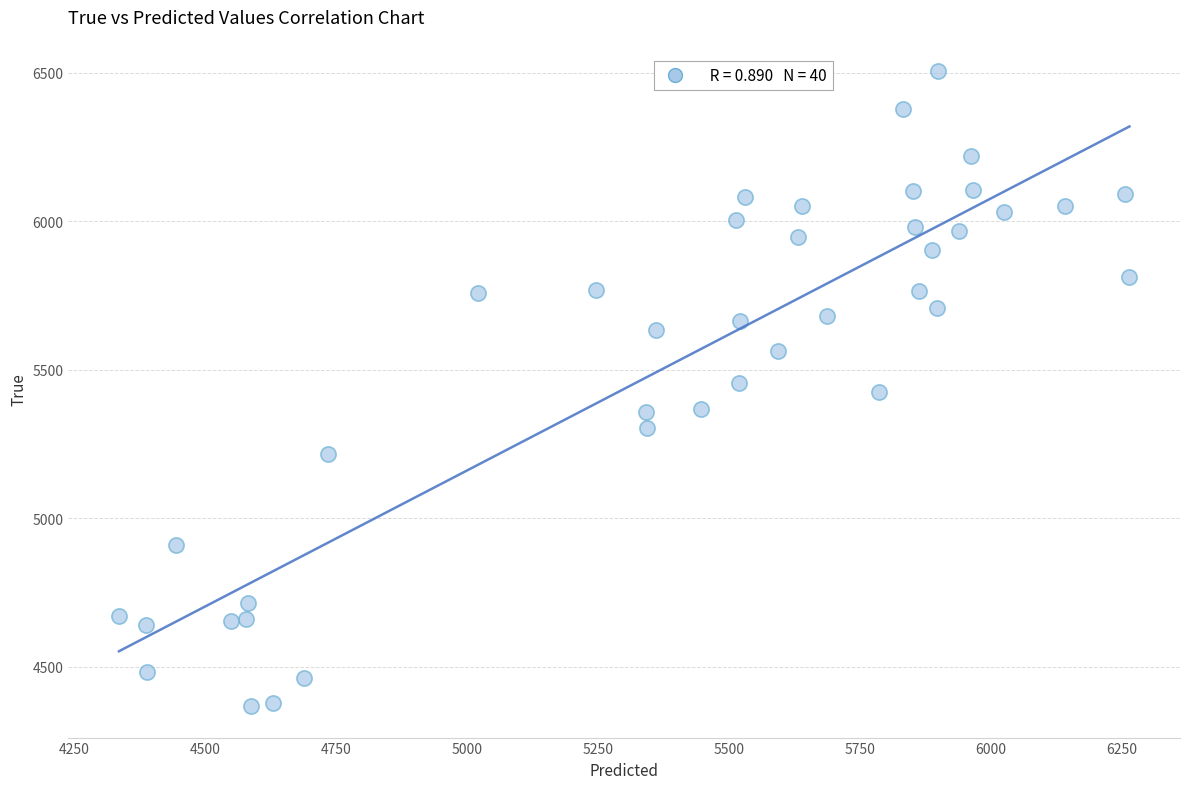

What is the range of Y values (max minus min)?

2136